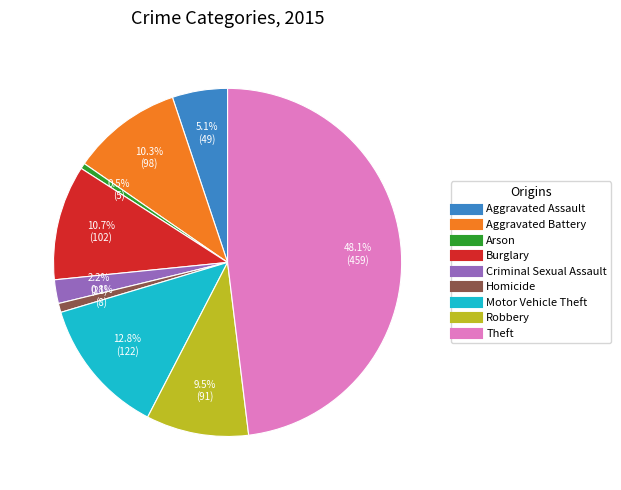

Combined, what portion of the pie is Criminal Sexual Assault and Burglary?

12.9%